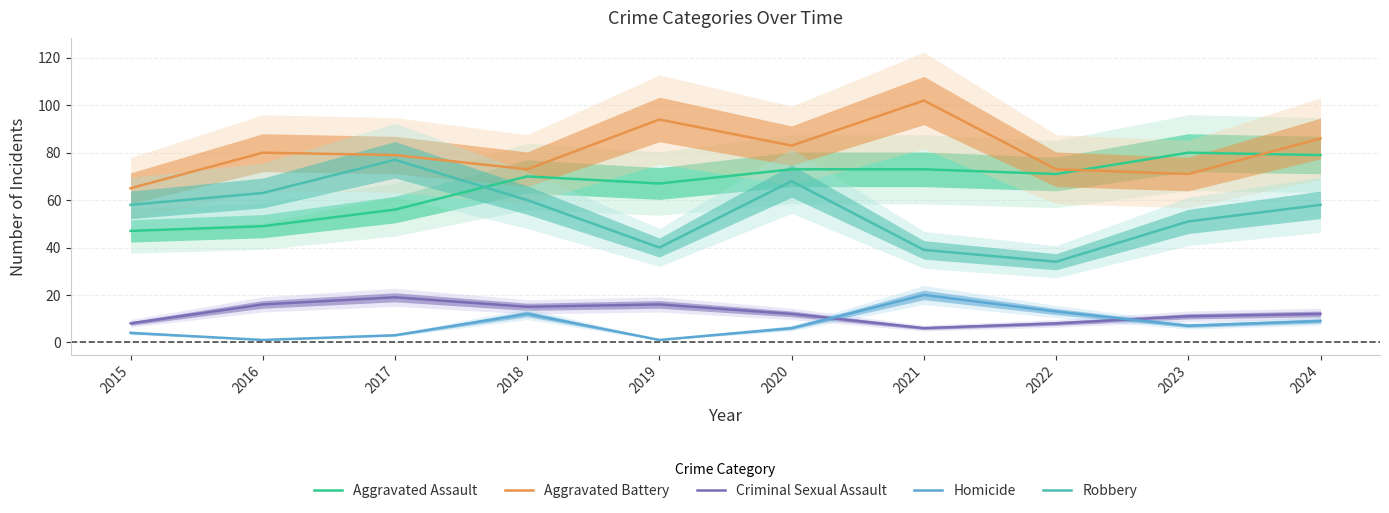

The Homicide series shows 1 at 2015. True or false?

False